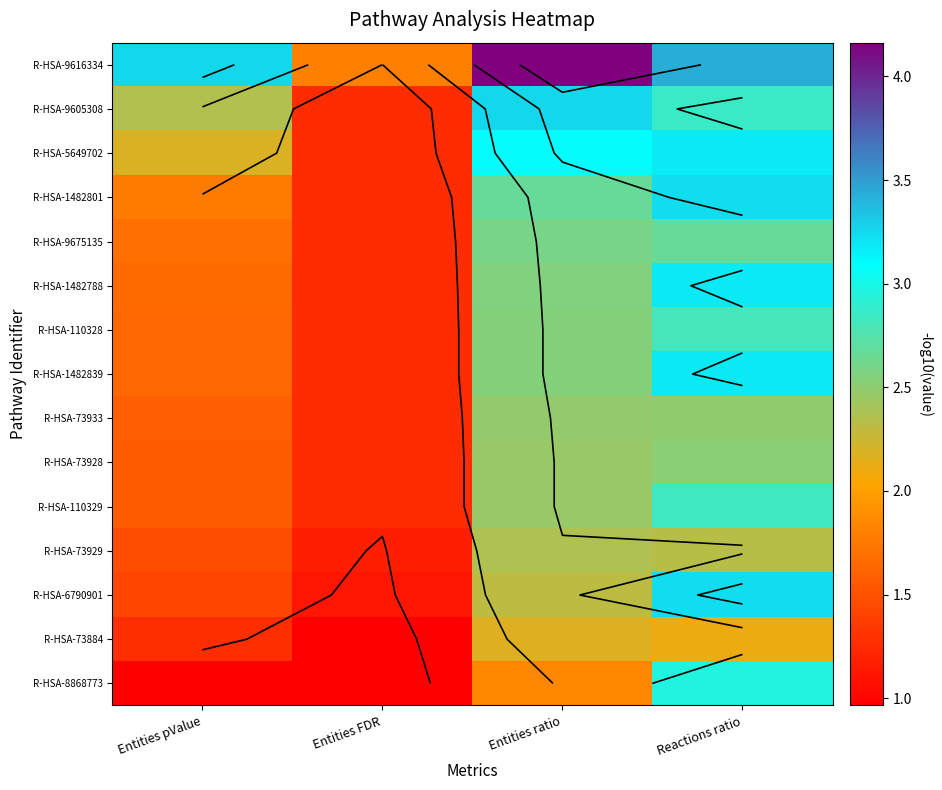

The R-HSA-9675135 series shows 2.6 at Entities ratio. True or false?

True